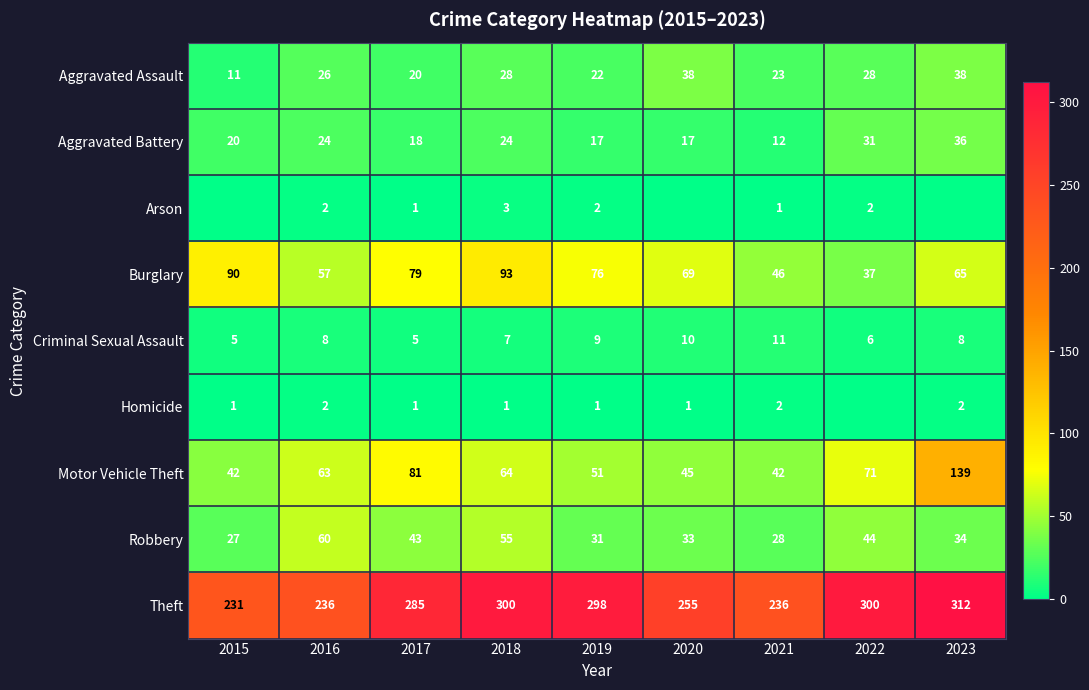

At which label is Criminal Sexual Assault closest to 8?

2016